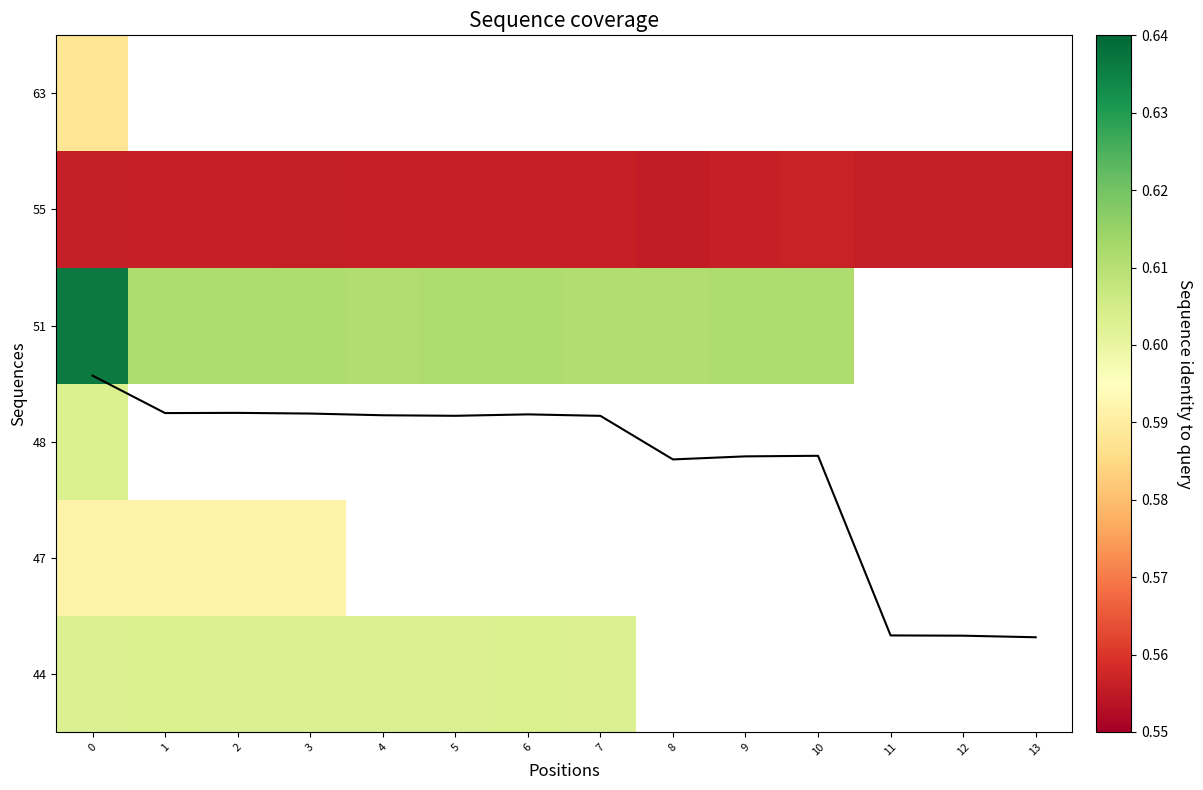

True or false: row_3 has a value of 0.4 at 5.

False